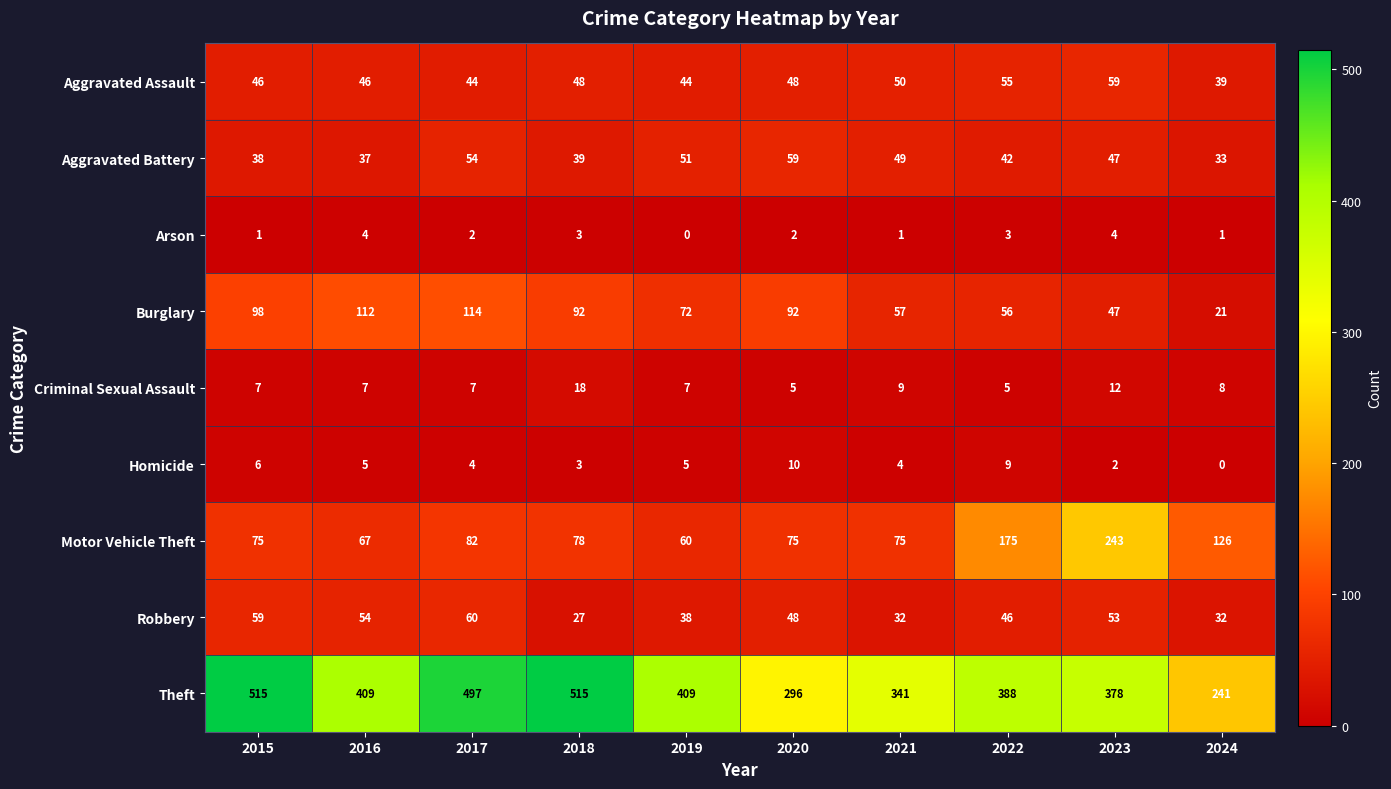

What is the difference between the maximum and minimum values in the Burglary series?

93